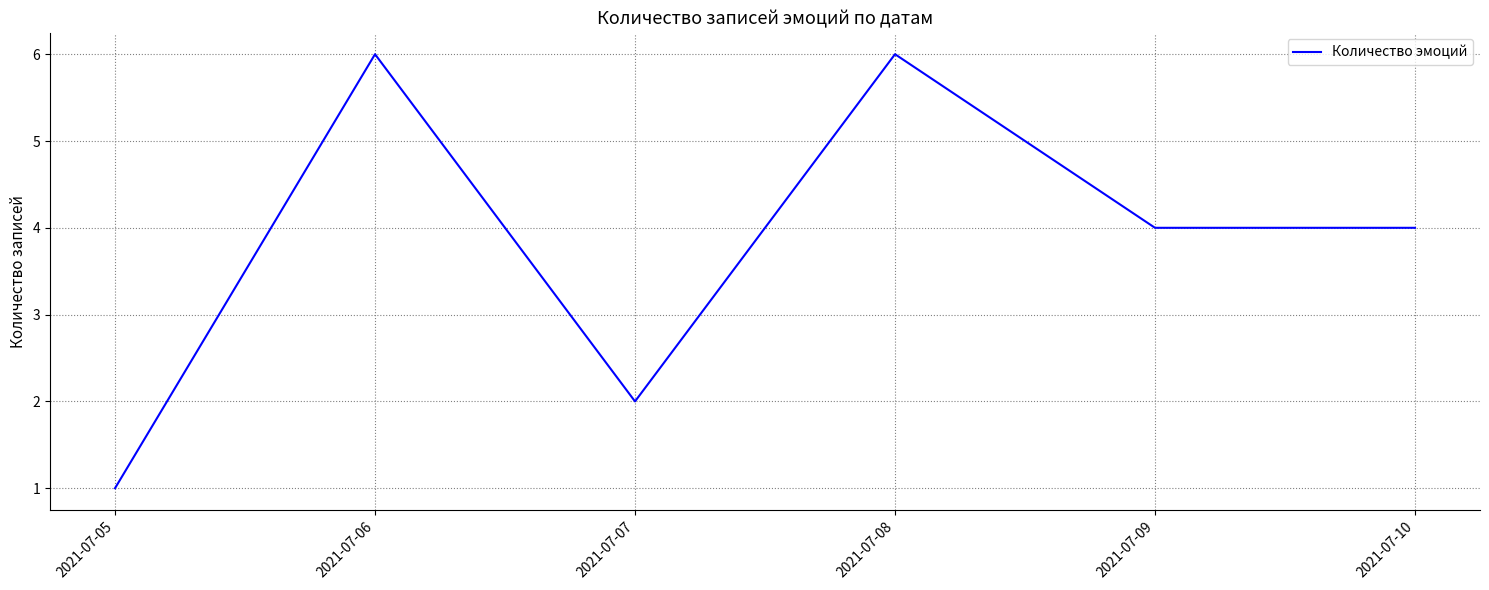

The chart shows a value of 4 at 2021-07-10. True or false?

True